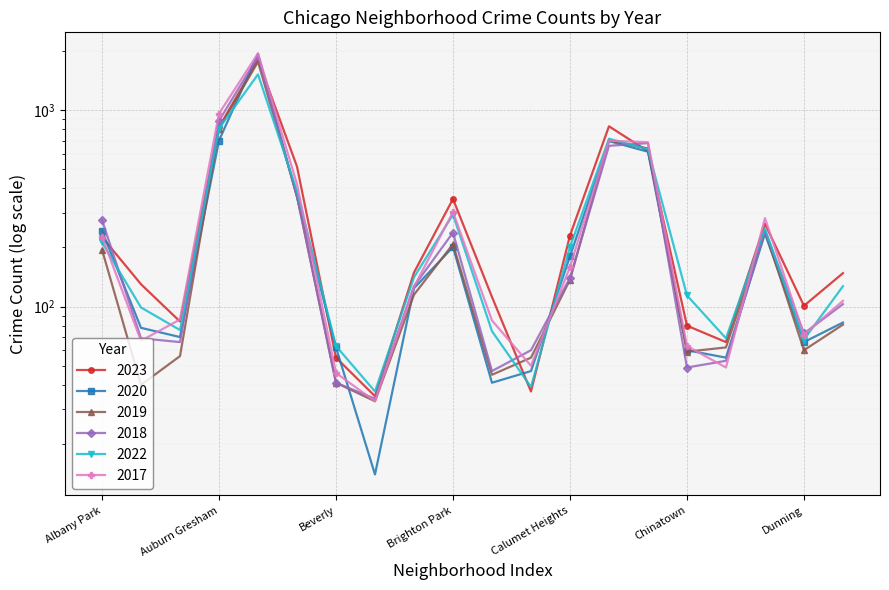

What is the greatest value displayed?

1943